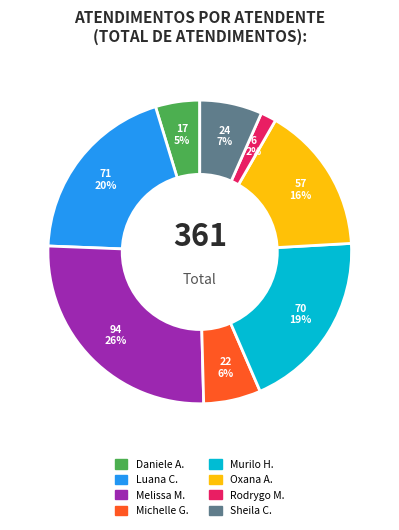

Is there any slice that represents more than half of the pie?

No